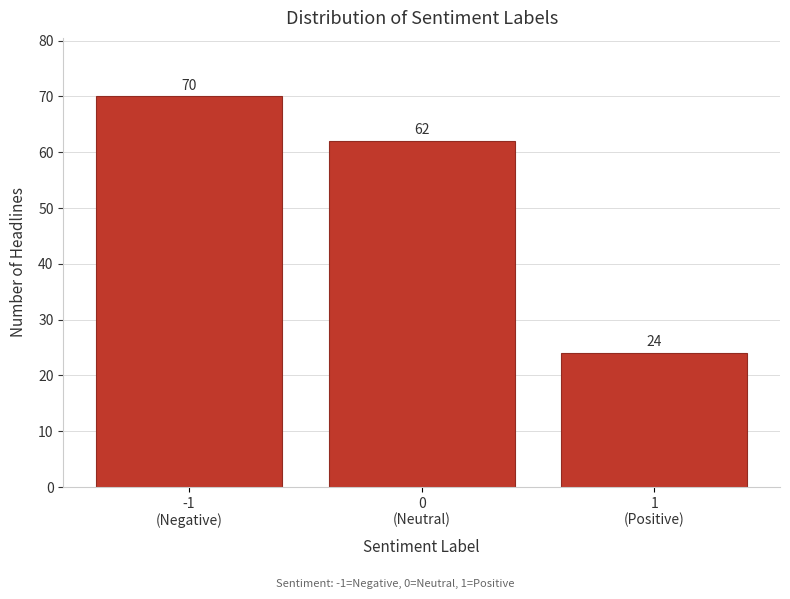

Reading left to right, extract all data points from this chart.

70	62	24